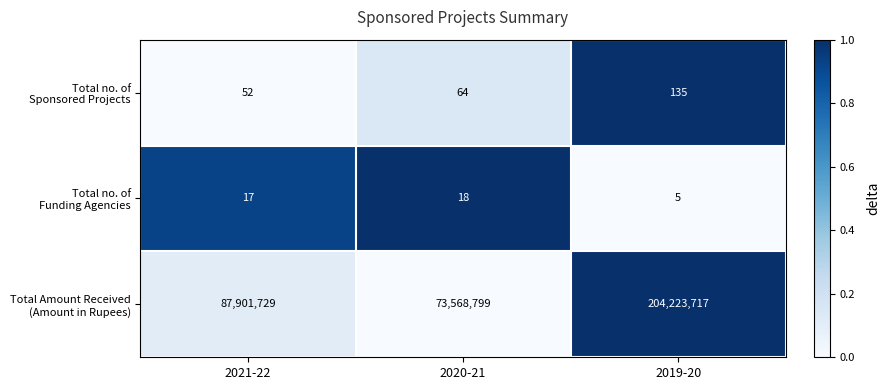

What is the maximum value shown in the chart?

204223717